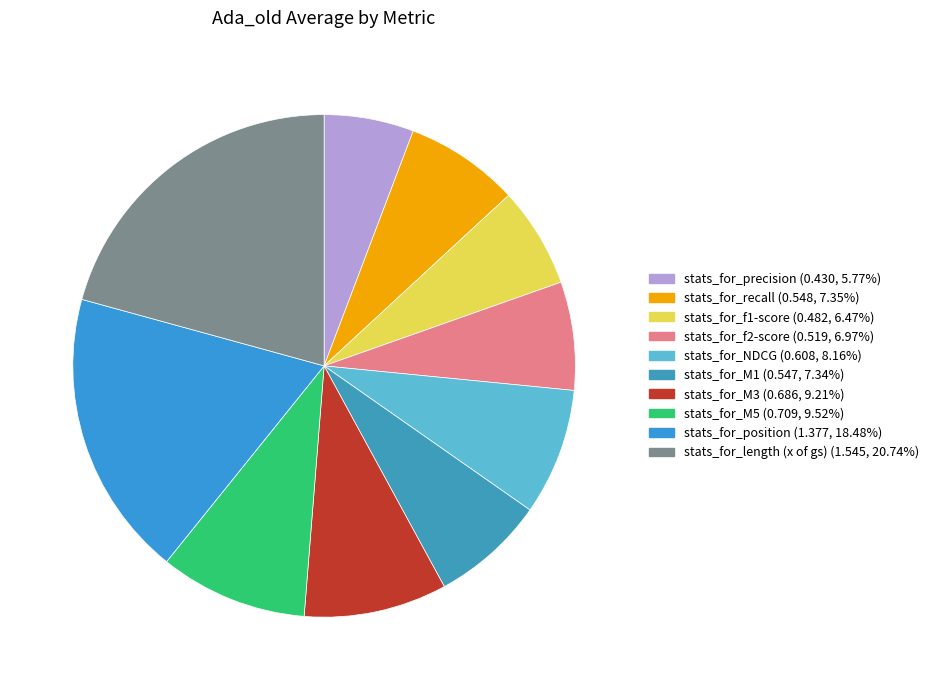

Rank the categories by value from lowest to highest.

stats_for_precision, stats_for_f1-score, stats_for_f2-score, stats_for_M1, stats_for_recall, stats_for_NDCG, stats_for_M3, stats_for_M5, stats_for_position, stats_for_length (x of gs)